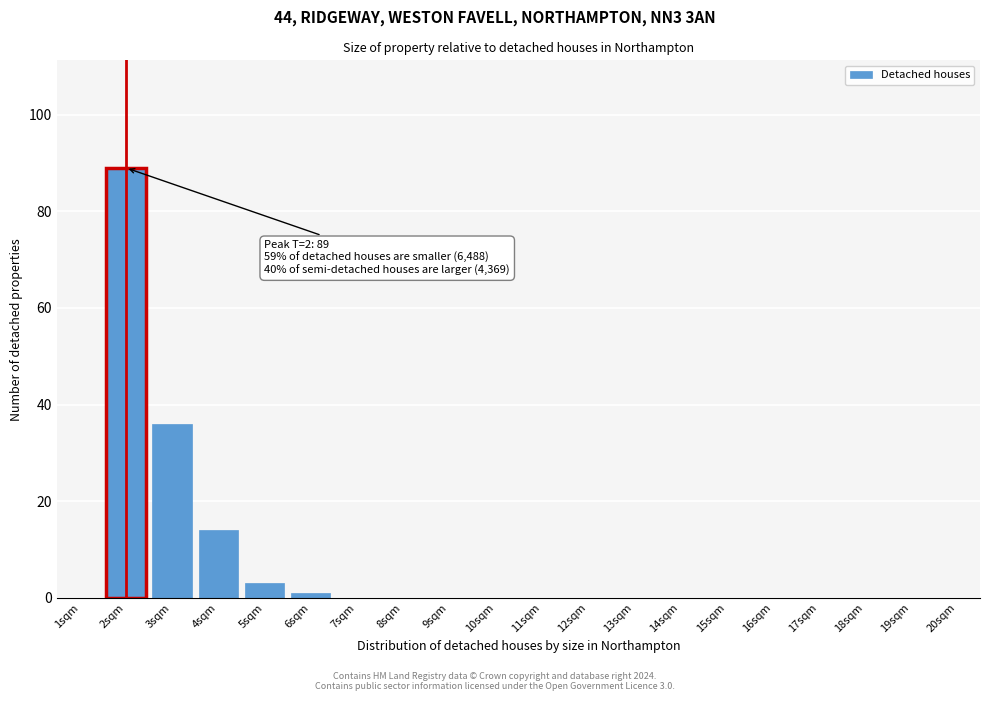

Reading left to right, what are all the values shown in this chart?

1sqm=0	2sqm=89	3sqm=36	4sqm=14	5sqm=3	6sqm=1	7sqm=0	8sqm=0	9sqm=0	10sqm=0	11sqm=0	12sqm=0	13sqm=0	14sqm=0	15sqm=0	16sqm=0	17sqm=0	18sqm=0	19sqm=0	20sqm=0